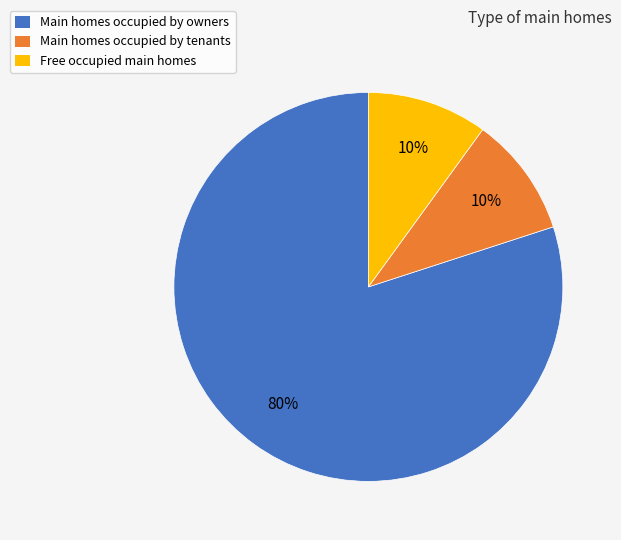

What percentage is the Free occupied main homes slice, to the nearest percent?

10%